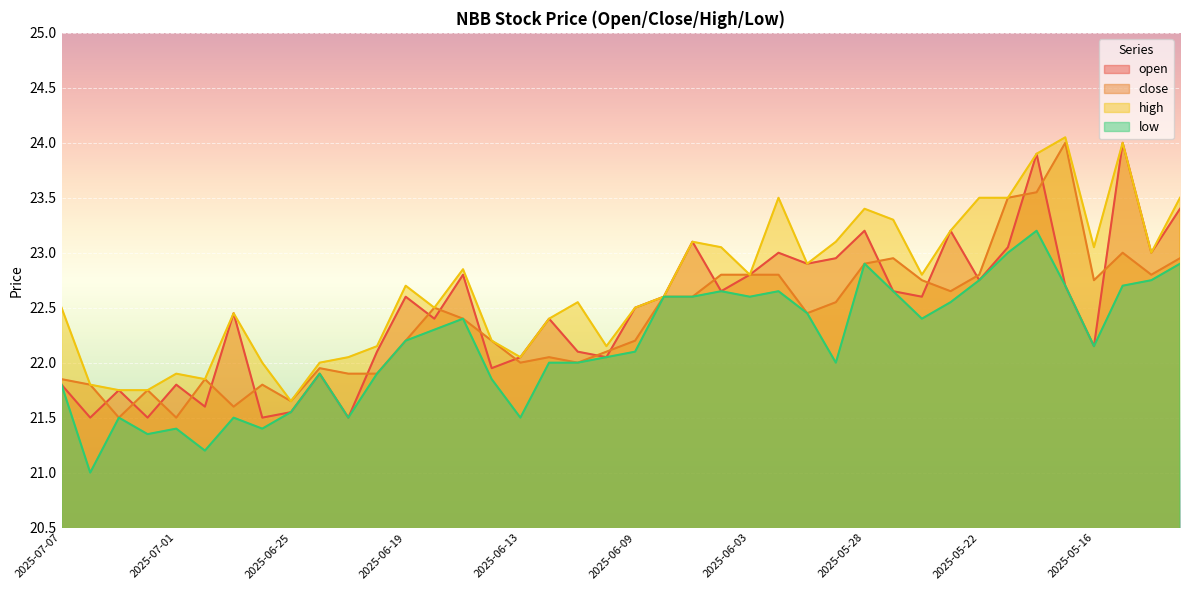

True or false: low has more than 2 points higher than both neighbors.

True